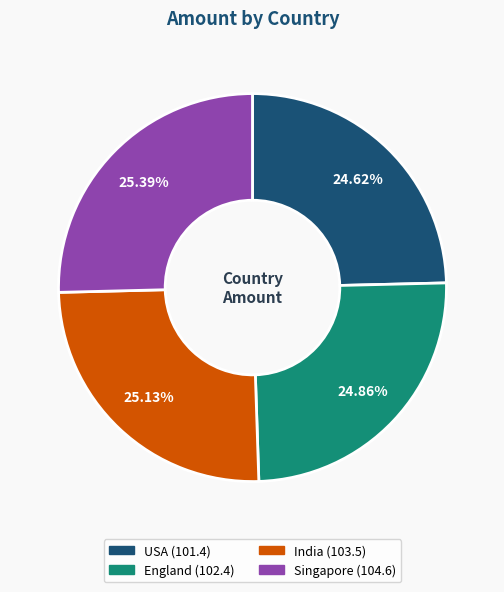

Is the sum of India and Singapore greater than half?

Yes